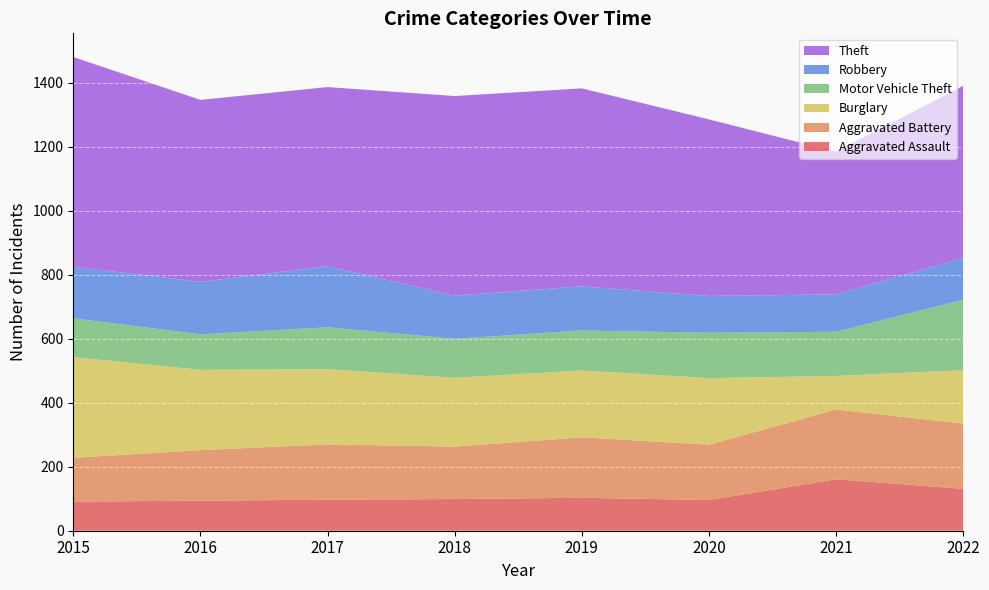

Reading left to right, list all the values displayed in this chart.

Aggravated Assault: 2015=91	2016=94	2017=97	2018=99	2019=103	2020=96	2021=161	2022=131
Aggravated Battery: 2015=137	2016=158	2017=173	2018=164	2019=189	2020=173	2021=218	2022=204
Burglary: 2015=315	2016=251	2017=235	2018=215	2019=209	2020=208	2021=105	2022=167
Motor Vehicle Theft: 2015=121	2016=111	2017=131	2018=122	2019=125	2020=142	2021=138	2022=220
Robbery: 2015=161	2016=164	2017=191	2018=135	2019=138	2020=115	2021=117	2022=131
Theft: 2015=656	2016=569	2017=560	2018=624	2019=619	2020=552	2021=446	2022=538